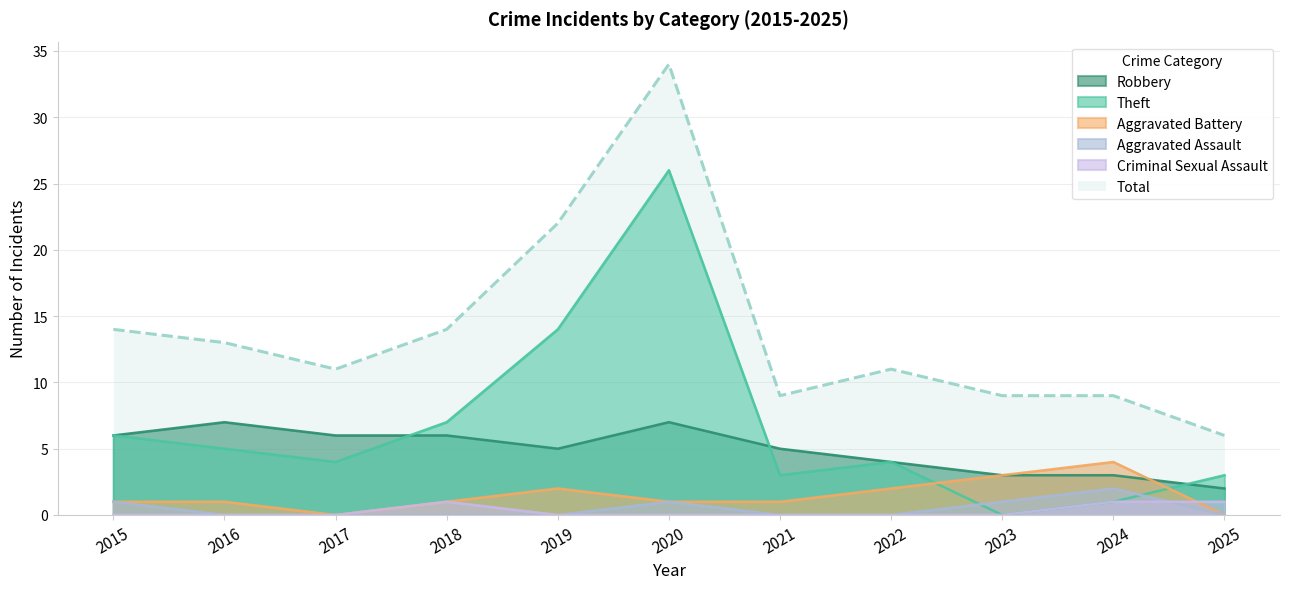

True or false: Total has a value of 22 at 2019.

True